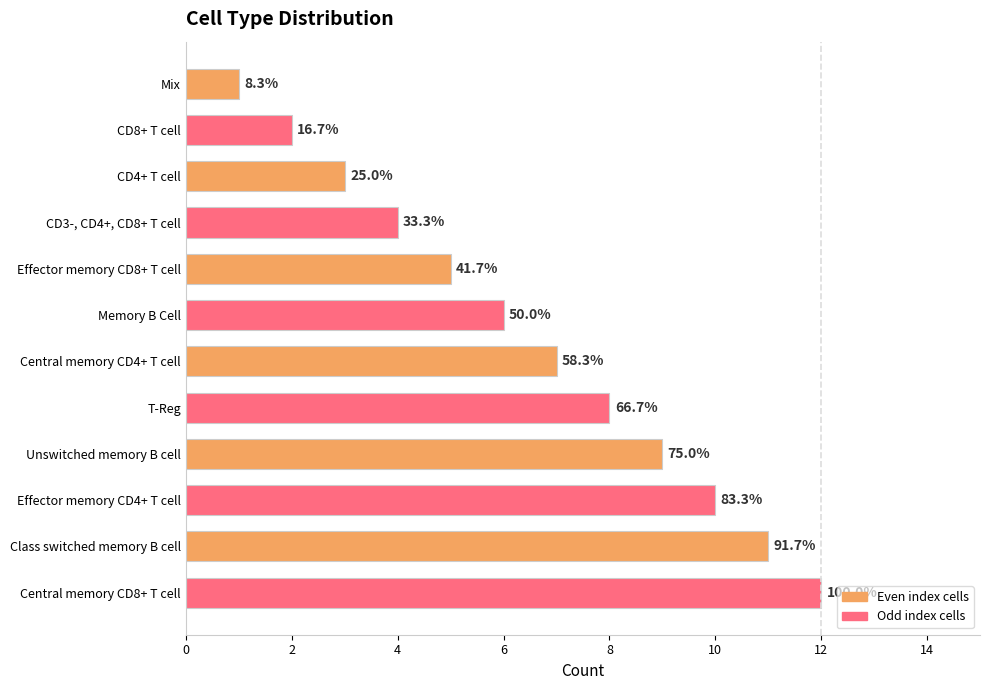

How many bars are there in total?

12